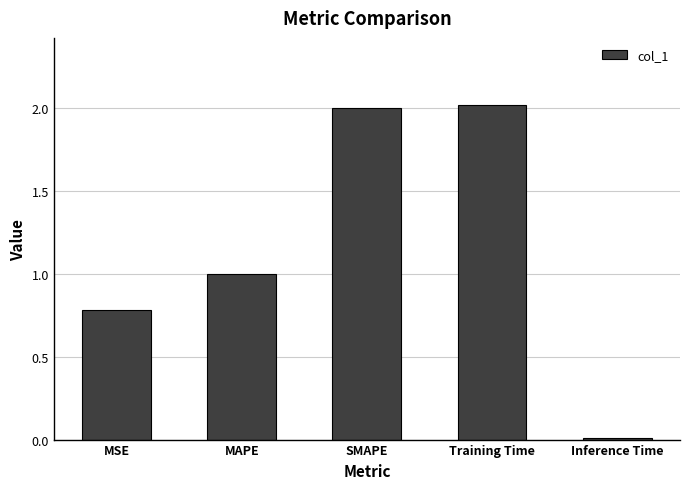

Which has a higher value, SMAPE or Inference Time?

SMAPE